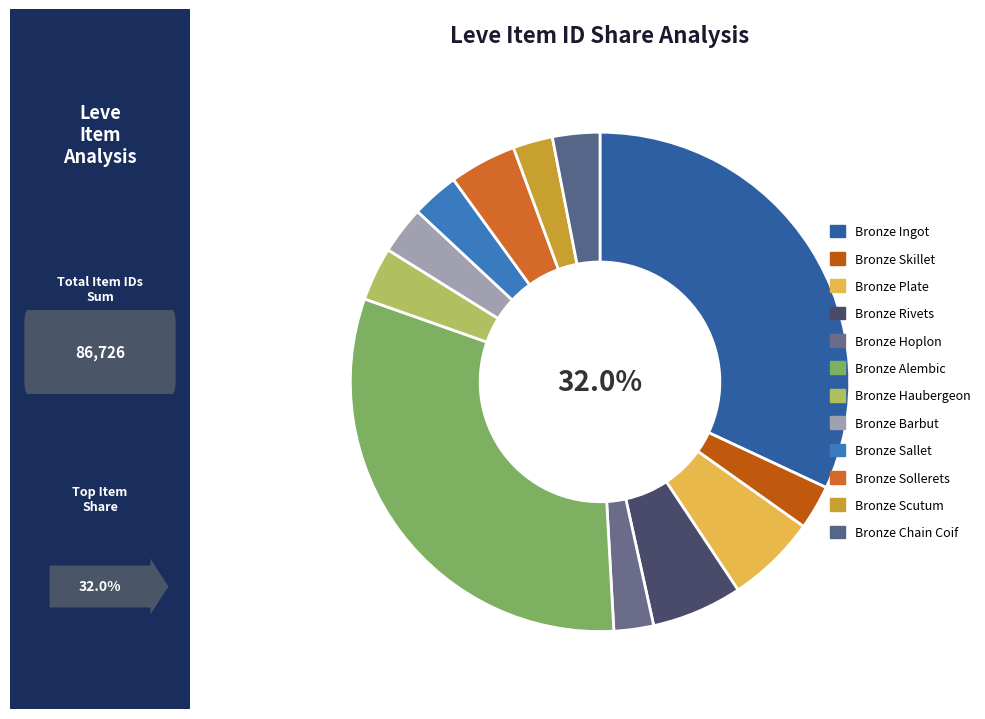

To the nearest percent, what is the difference between the Bronze Scutum and Bronze Plate slice percentages?

3%